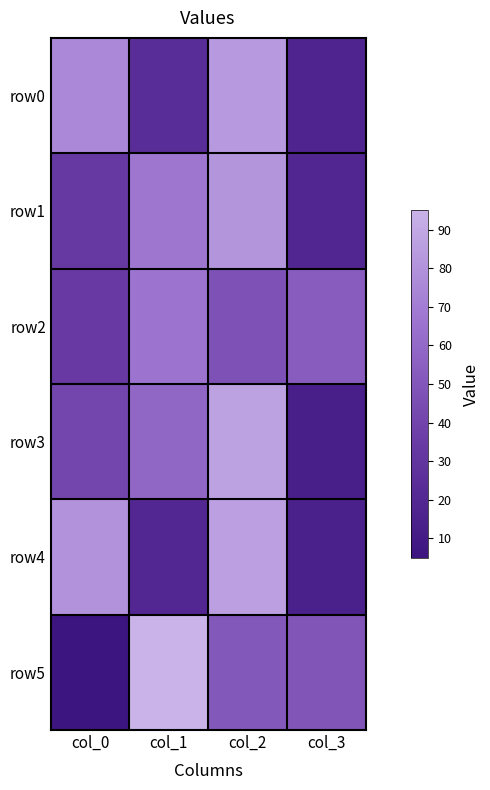

Which series has the widest spread of values?

row5